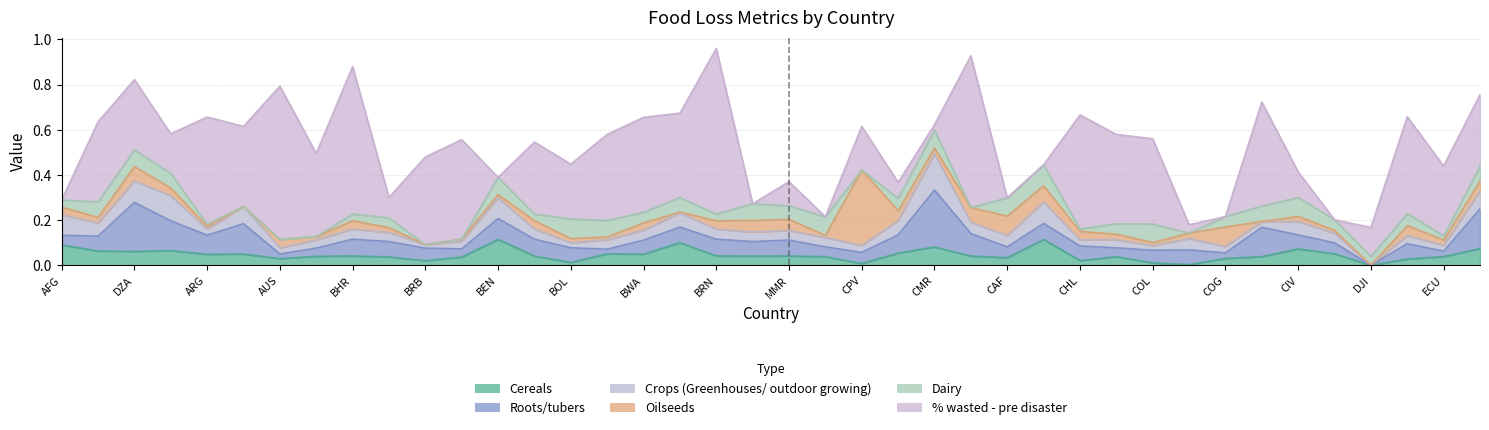

How many distinct data groups are displayed?

6